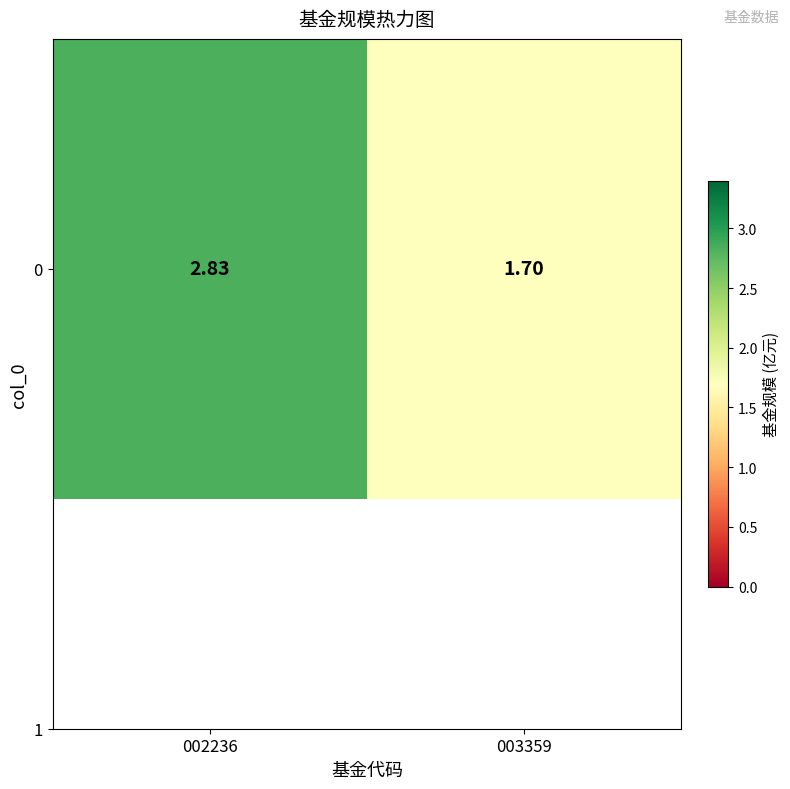

Which category has the lowest value across all series?

003359